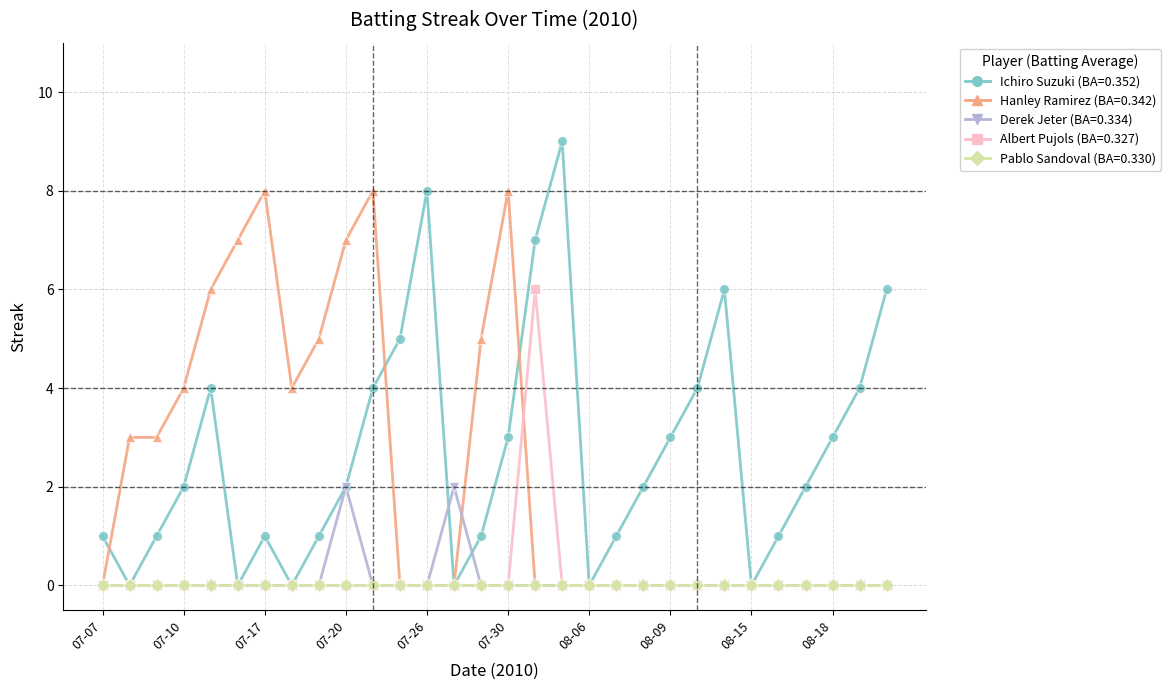

What is the greatest value displayed?

9